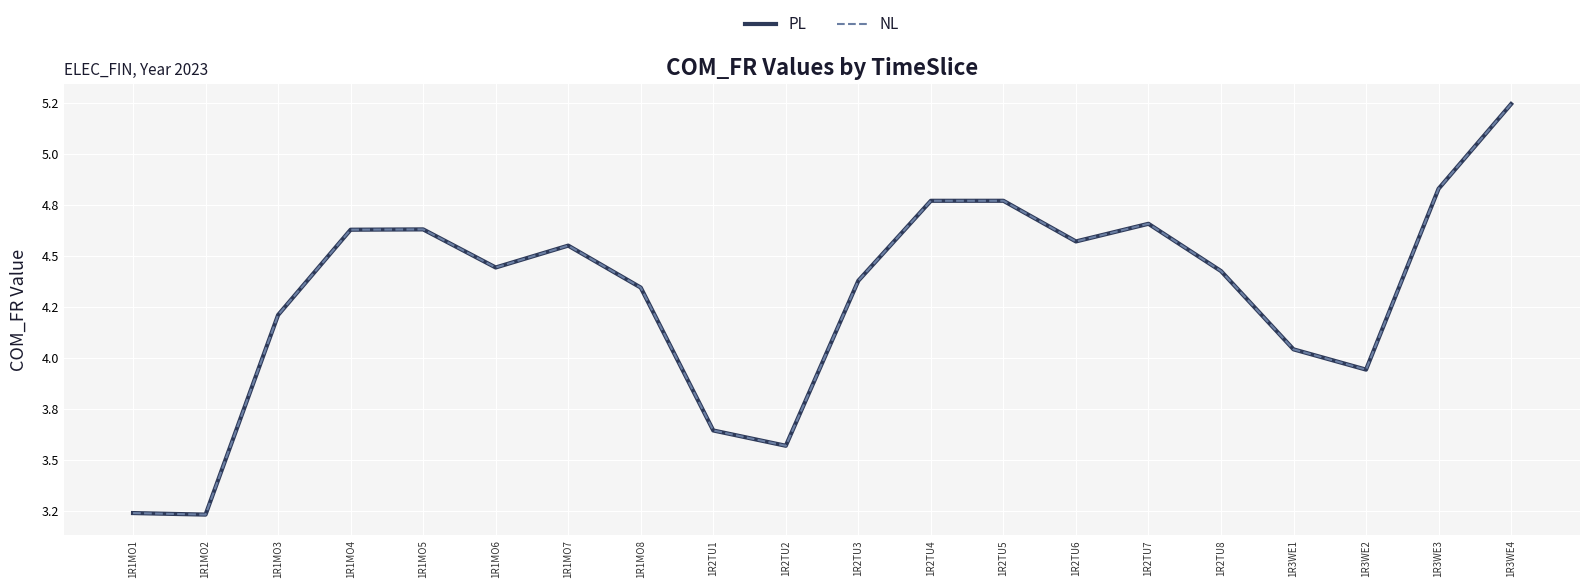

Does the chart have visible grid lines?

Yes